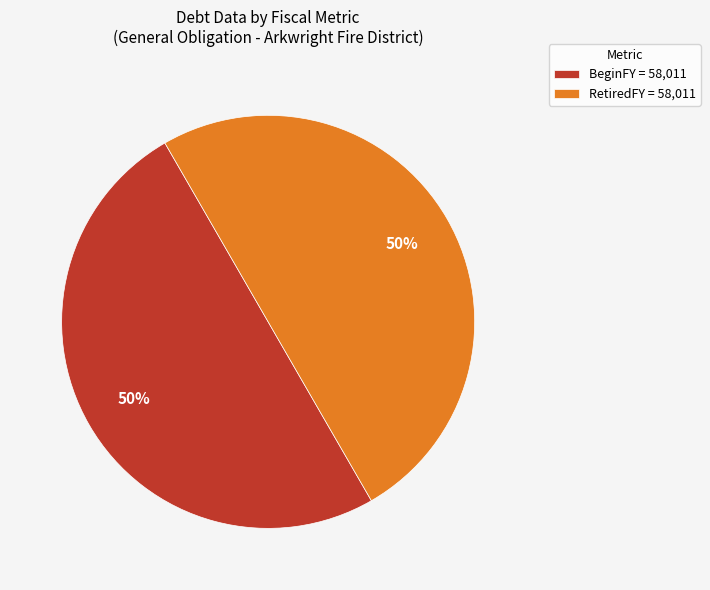

What is the ratio of the value at RetiredFY = 58,011 to the value at BeginFY = 58,011?

1.0